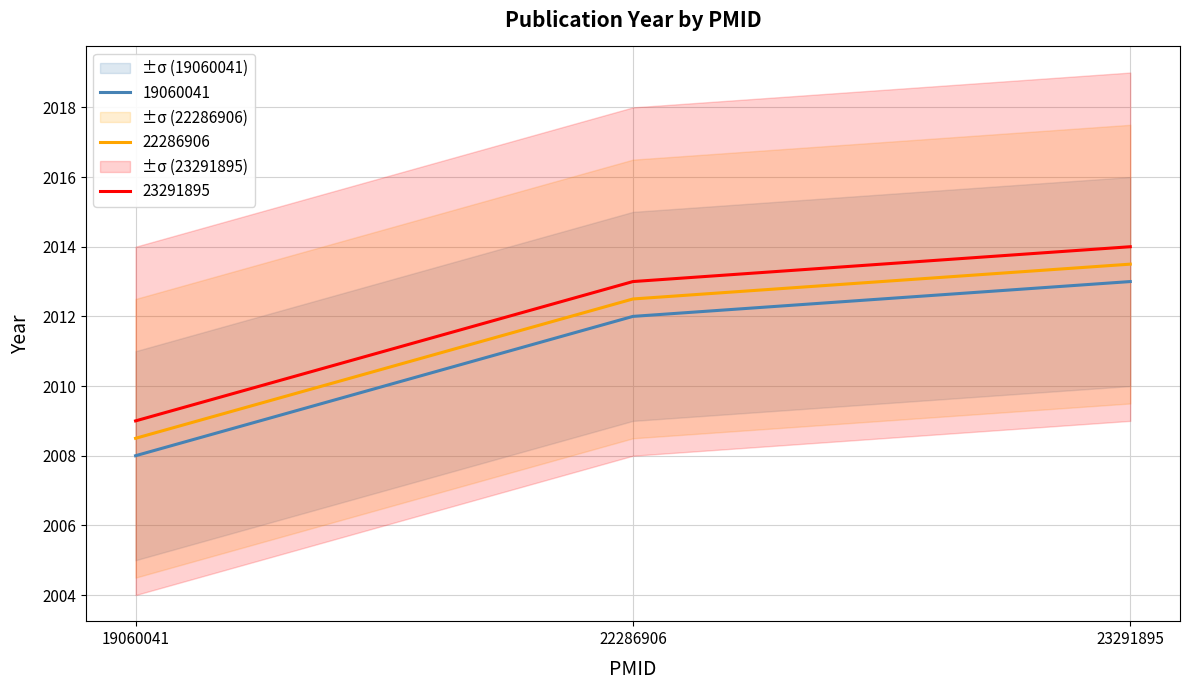

The 23291895 series shows 432.2 at 22286906. True or false?

False